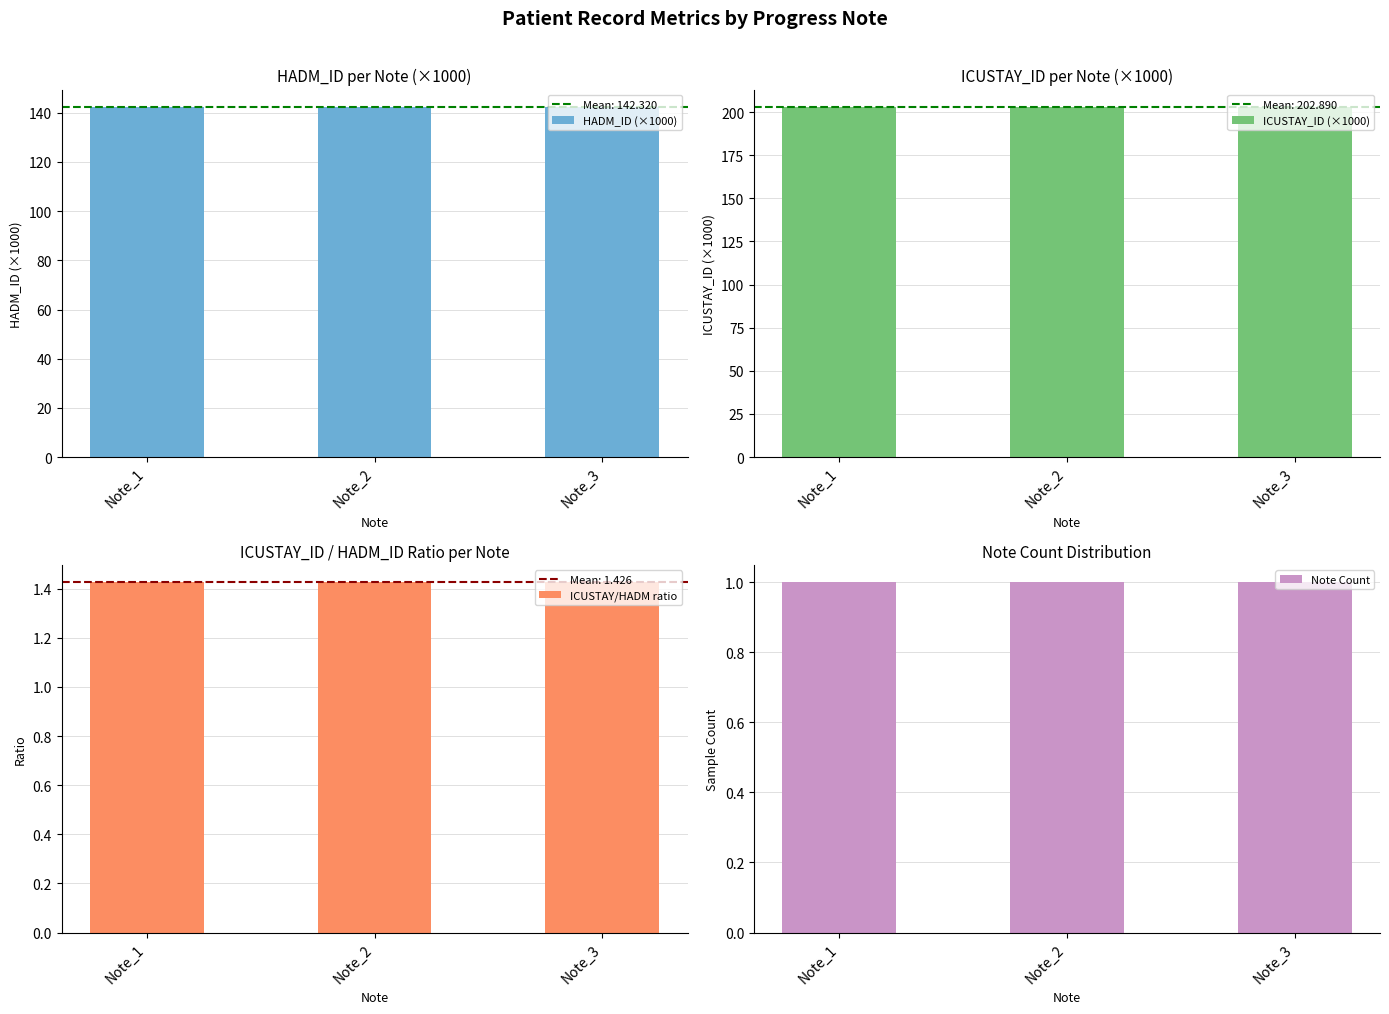

Is it true that ICUSTAY_ID (×1000) equals 116.8 at Note_1?

False